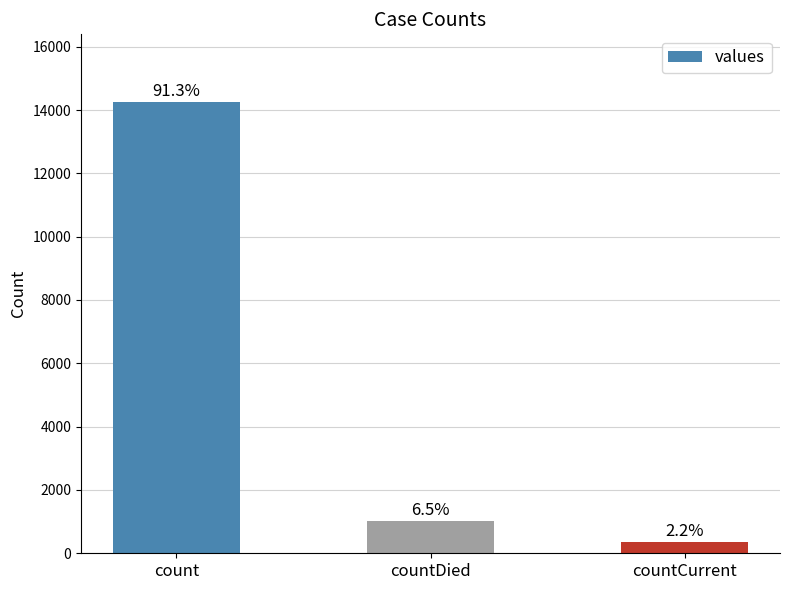

Does the chart contain any negative values?

No